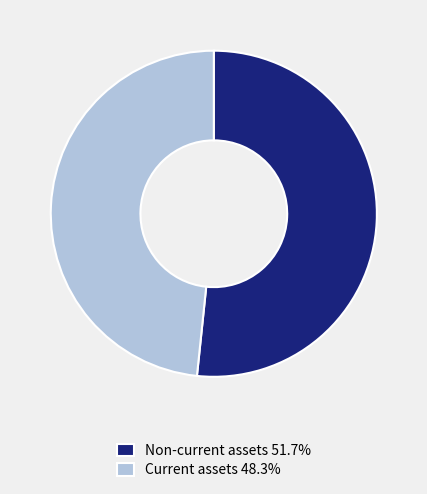

Does Non-current assets 51.7% account for over 50% of the chart?

Yes